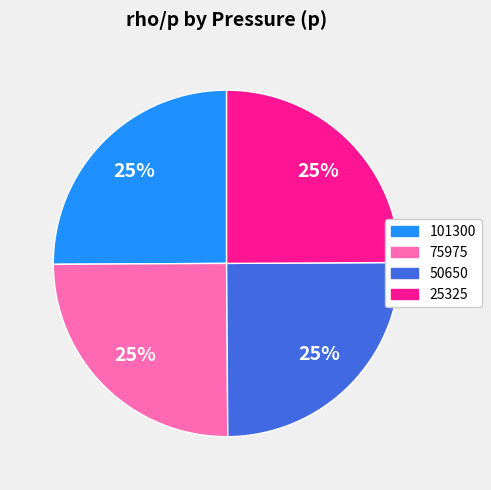

To the nearest percent, what is the average slice percentage?

25%